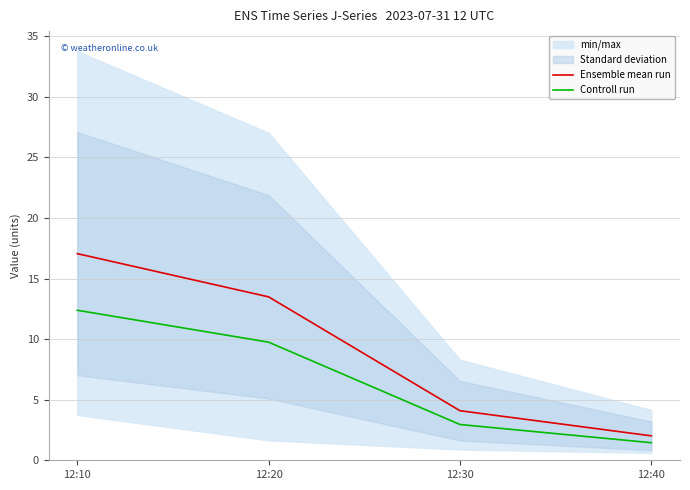

True or false: Controll run and Ensemble mean run cross at least once.

False